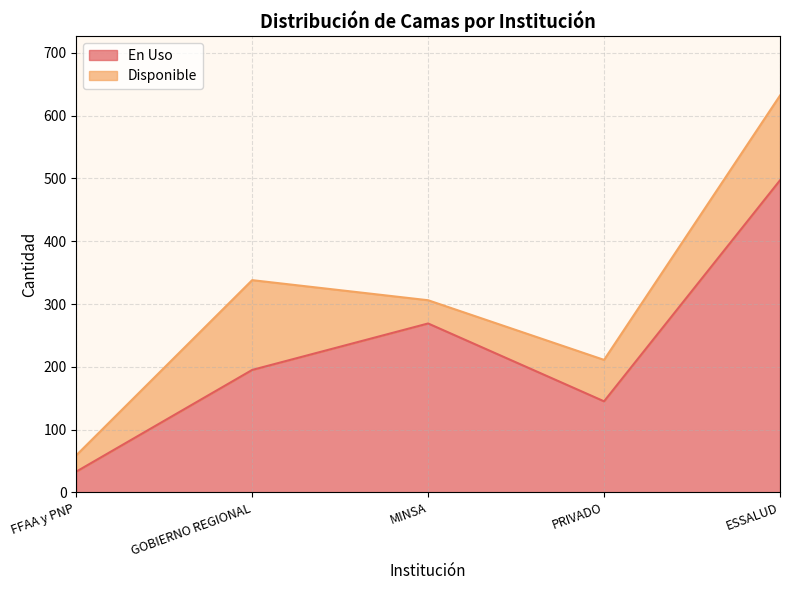

How many points are lower than both their immediate neighbors (excluding endpoints)?

1